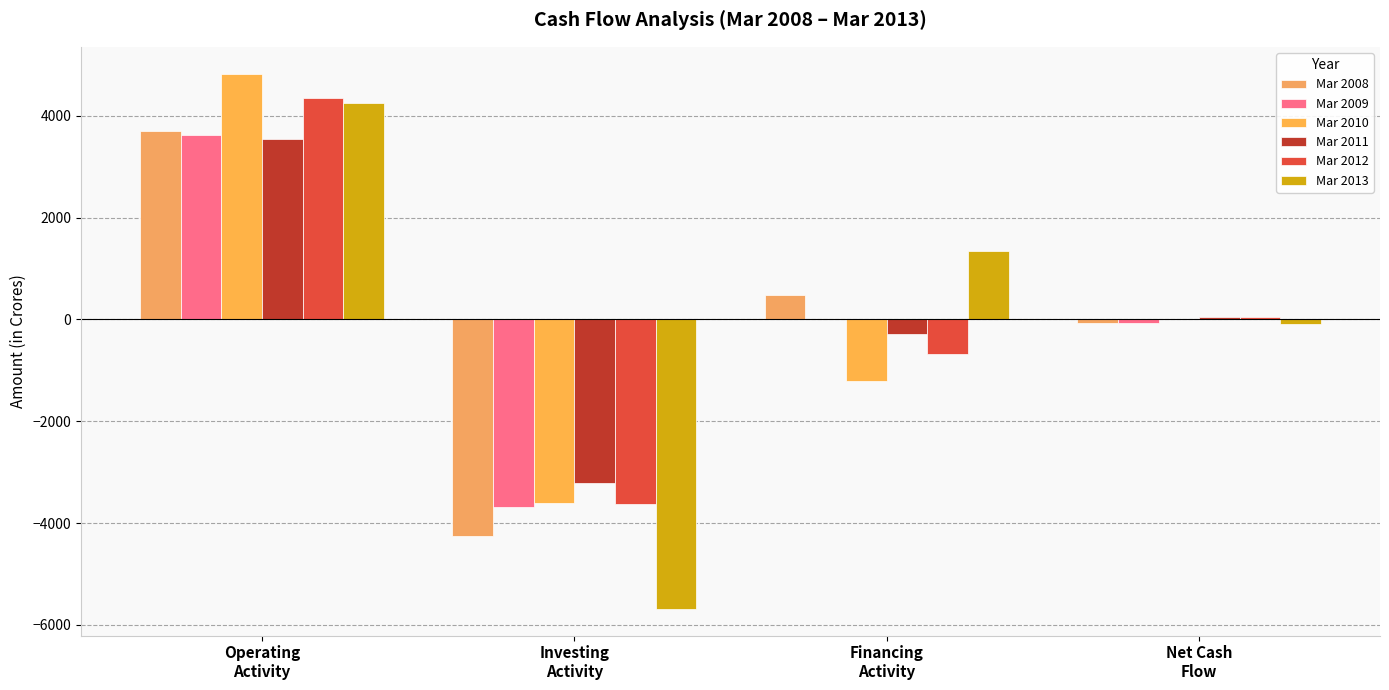

Are the bars horizontal?

No